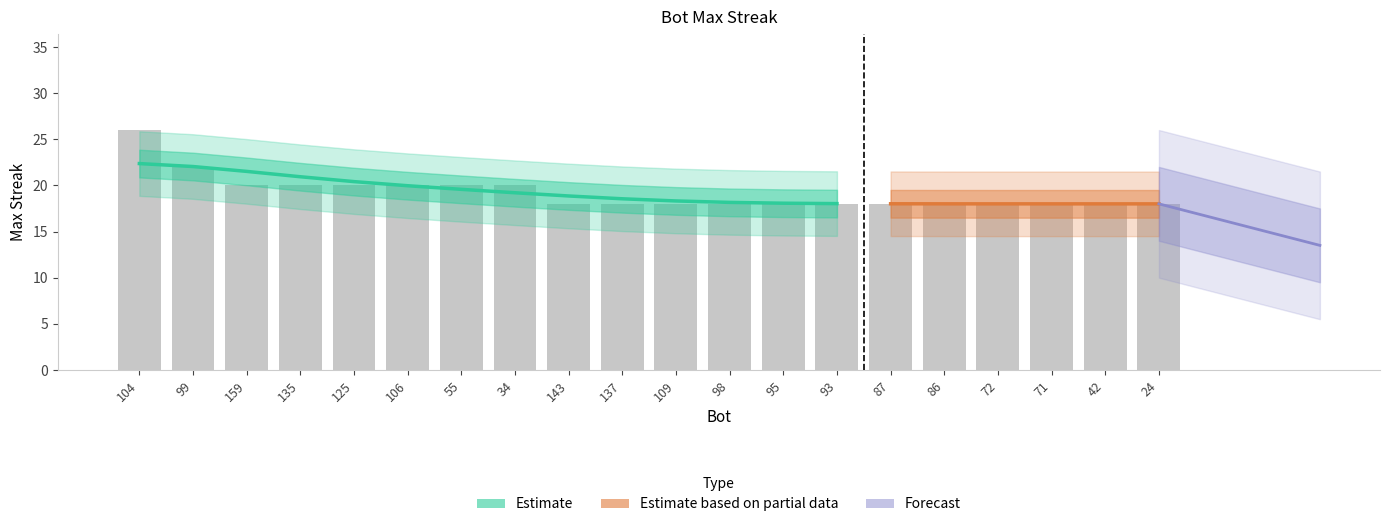

What position from the right is 99?

19